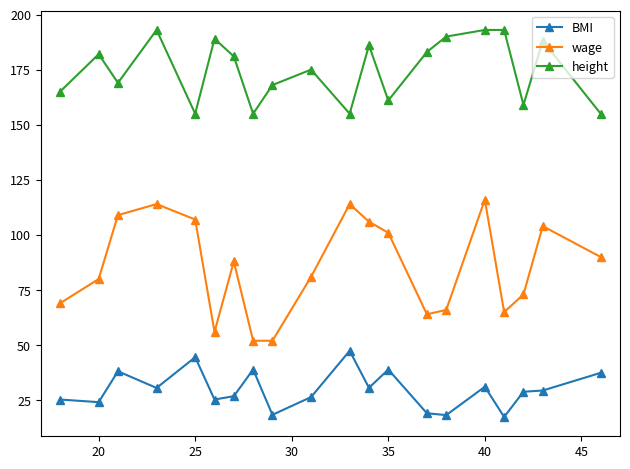

What is the highest value of the height series?

193.0